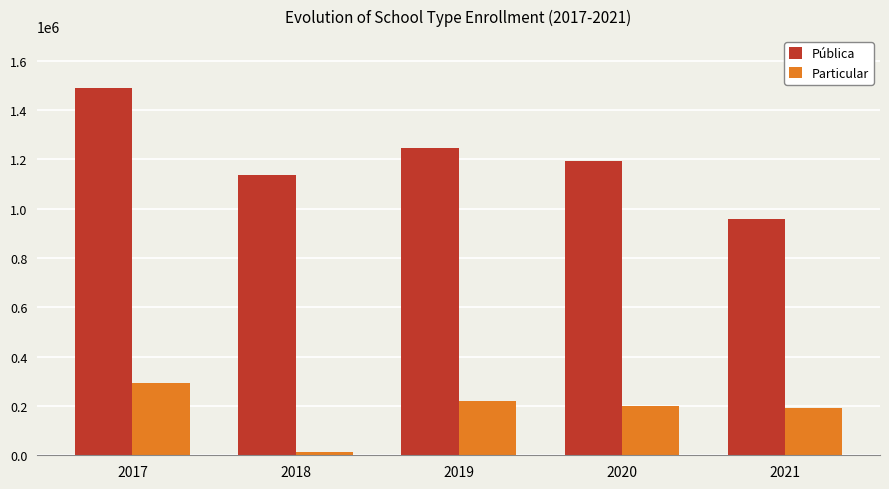

Count the number of categories in the chart.

5